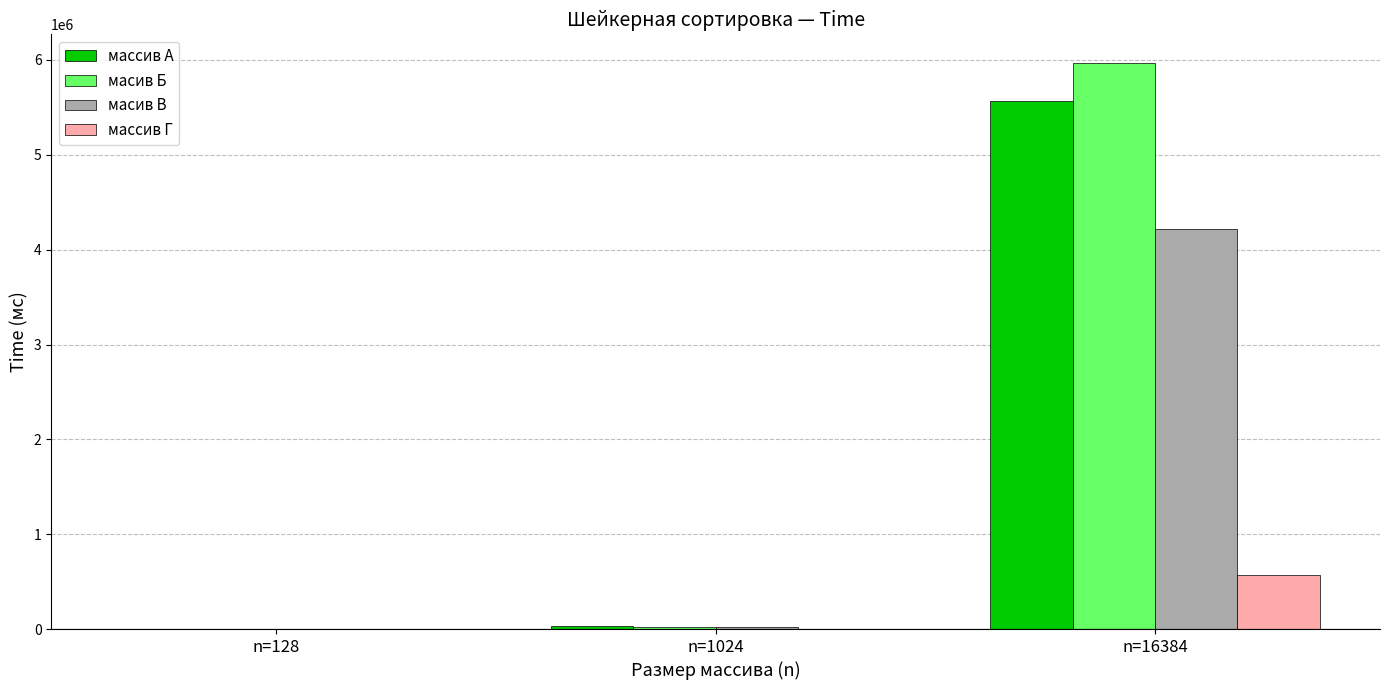

At which category is the sum across all series the highest?

n=16384